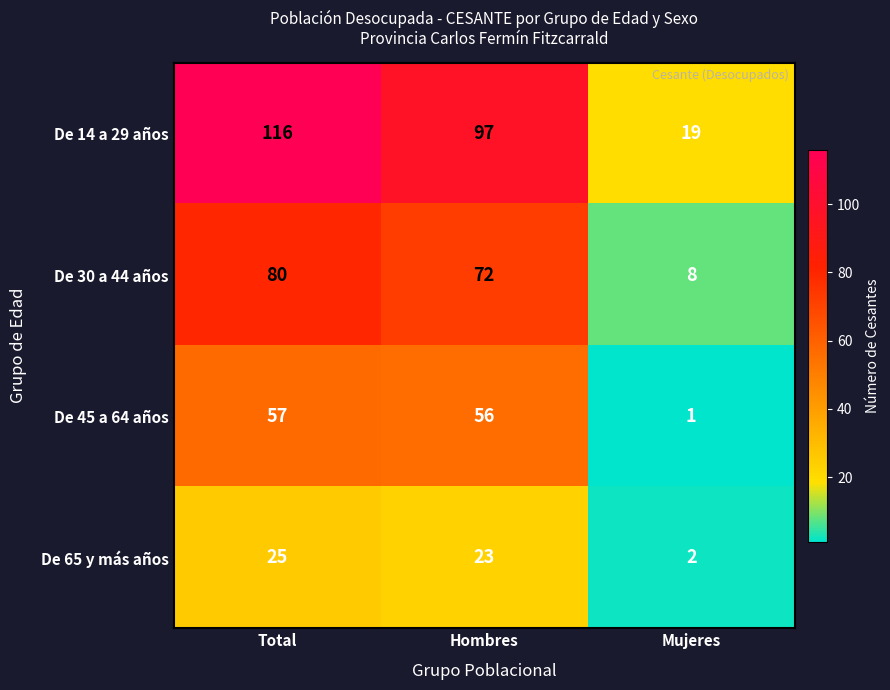

Which series has the largest total across all categories?

De 14 a 29 años